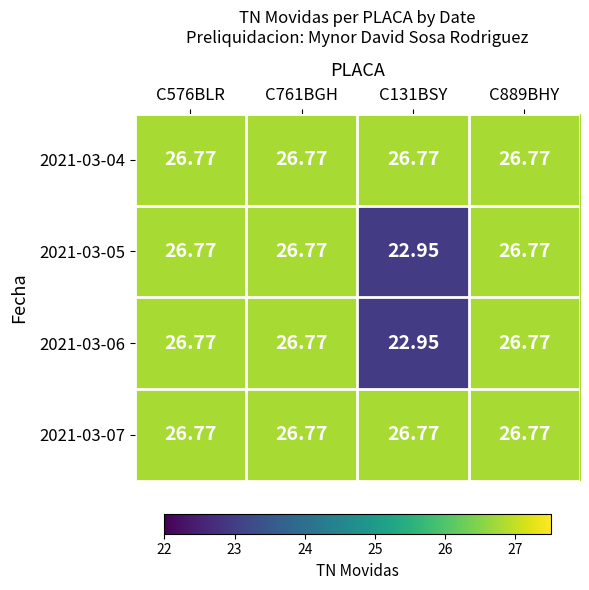

Which series has the widest spread of values?

2021-03-05